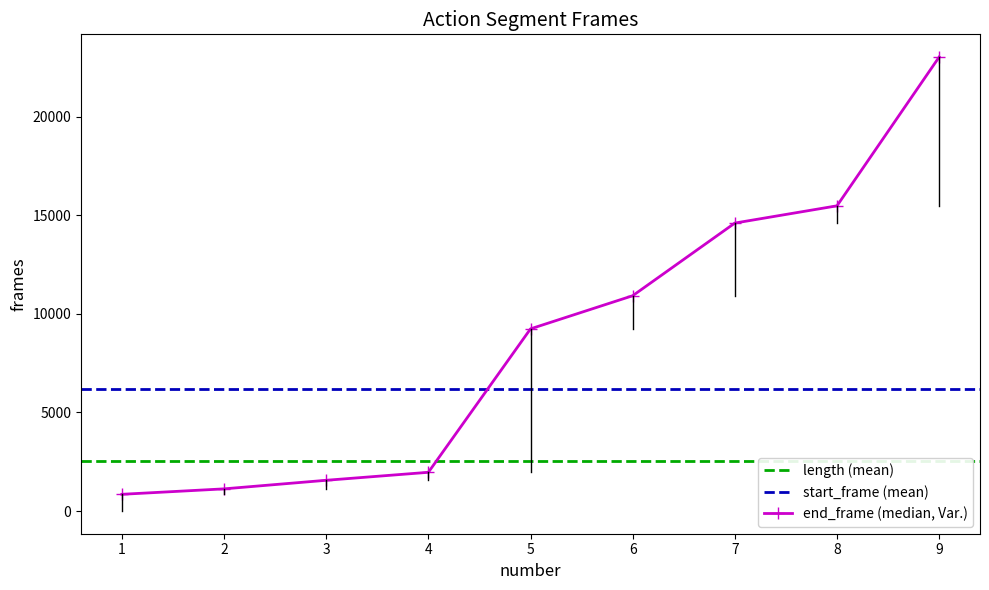

Reading left to right, extract all data points from this chart.

length: 849	276	435	405	7275	1680	3685	875	7546
start_frame: 0	849	1125	1560	1965	9240	10920	14605	15480
end_frame: 848	1124	1559	1964	9239	10919	14604	15479	23025